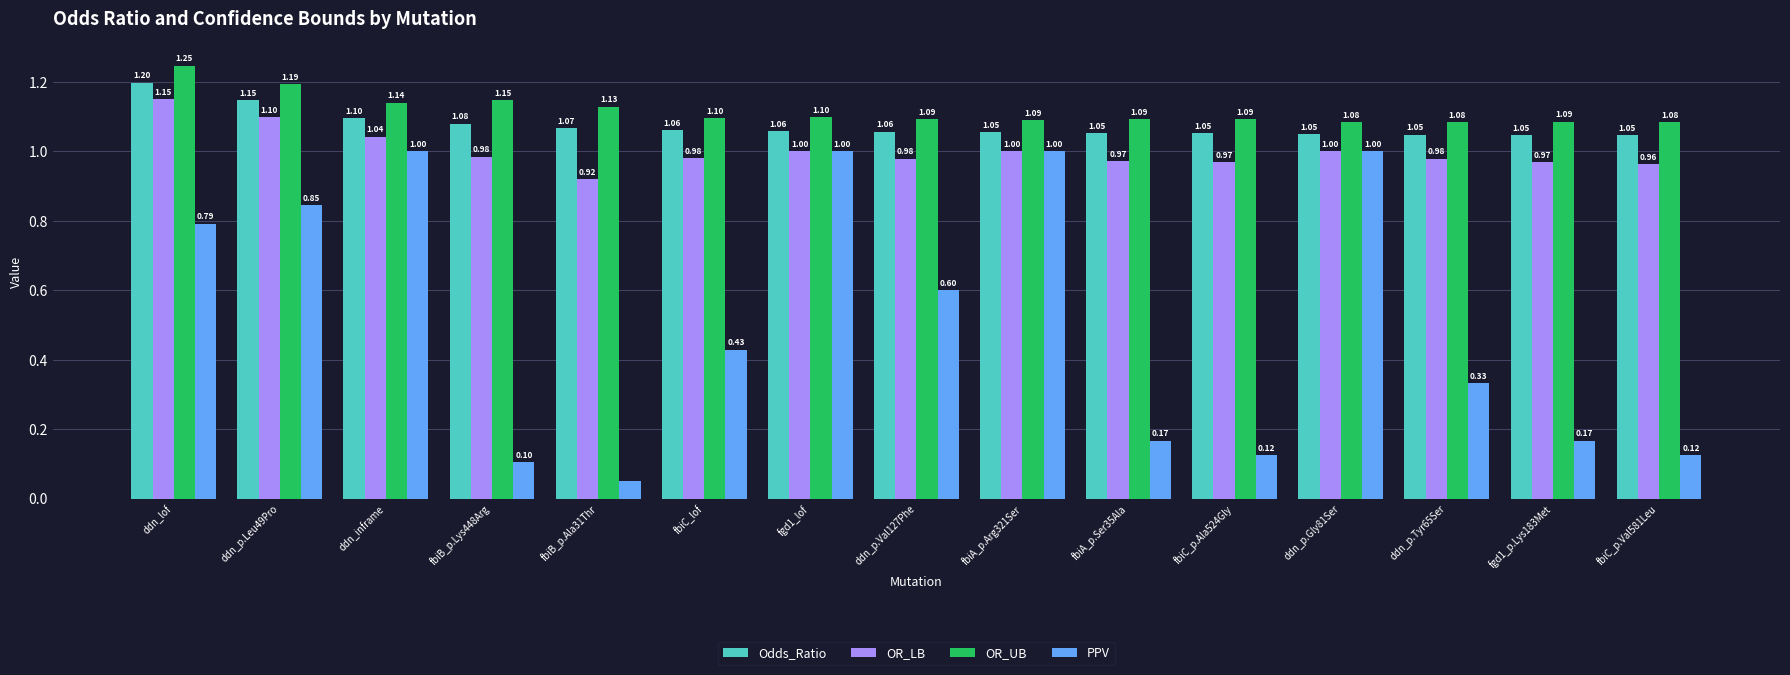

What is the value of the Odds_Ratio bar at the 5th from the left?

1.1